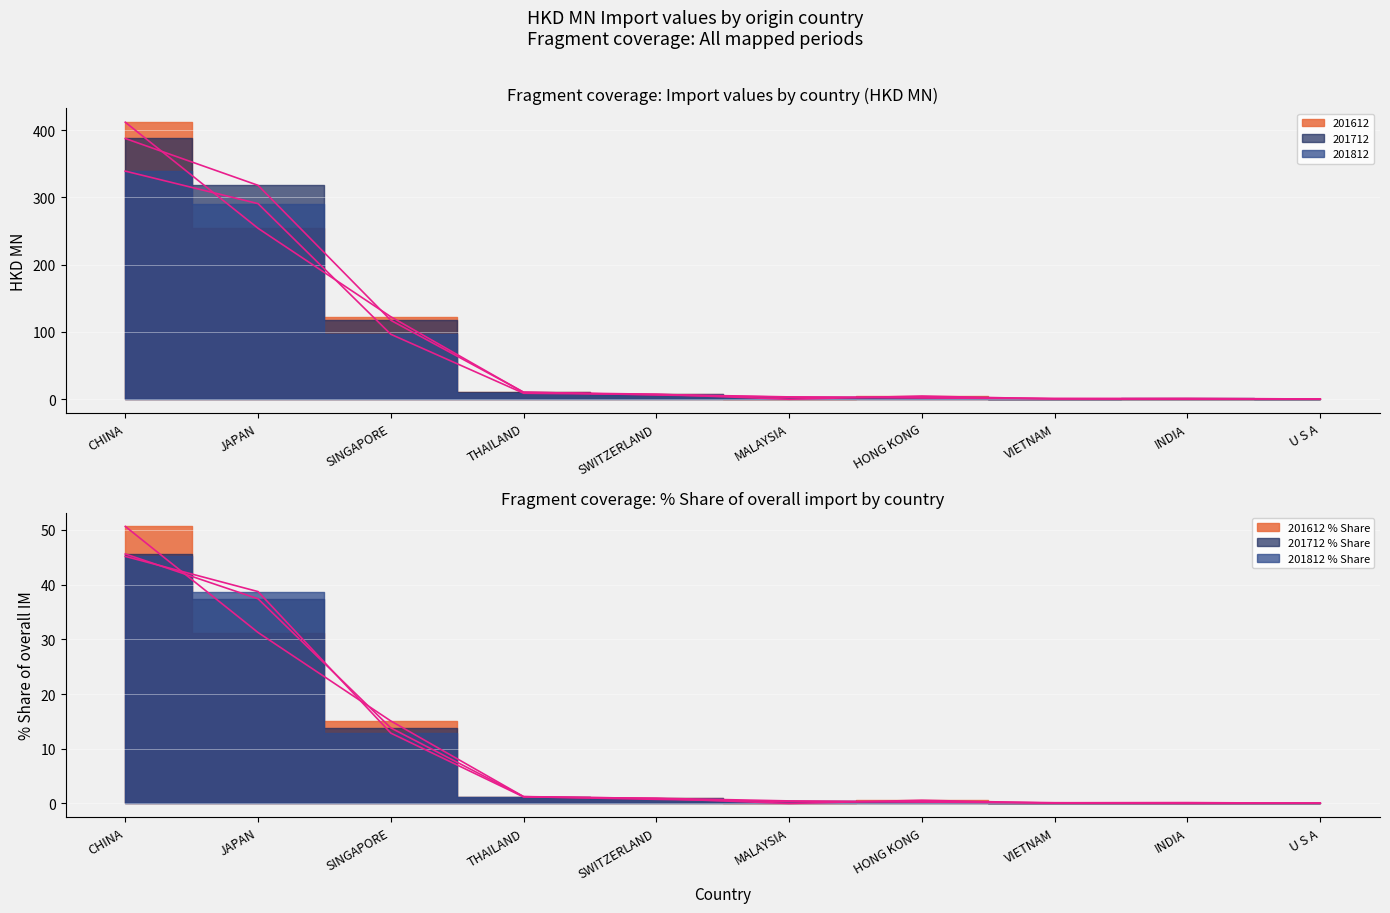

What is the difference between the second highest and second lowest values in the 201812_% Share series?

38.7